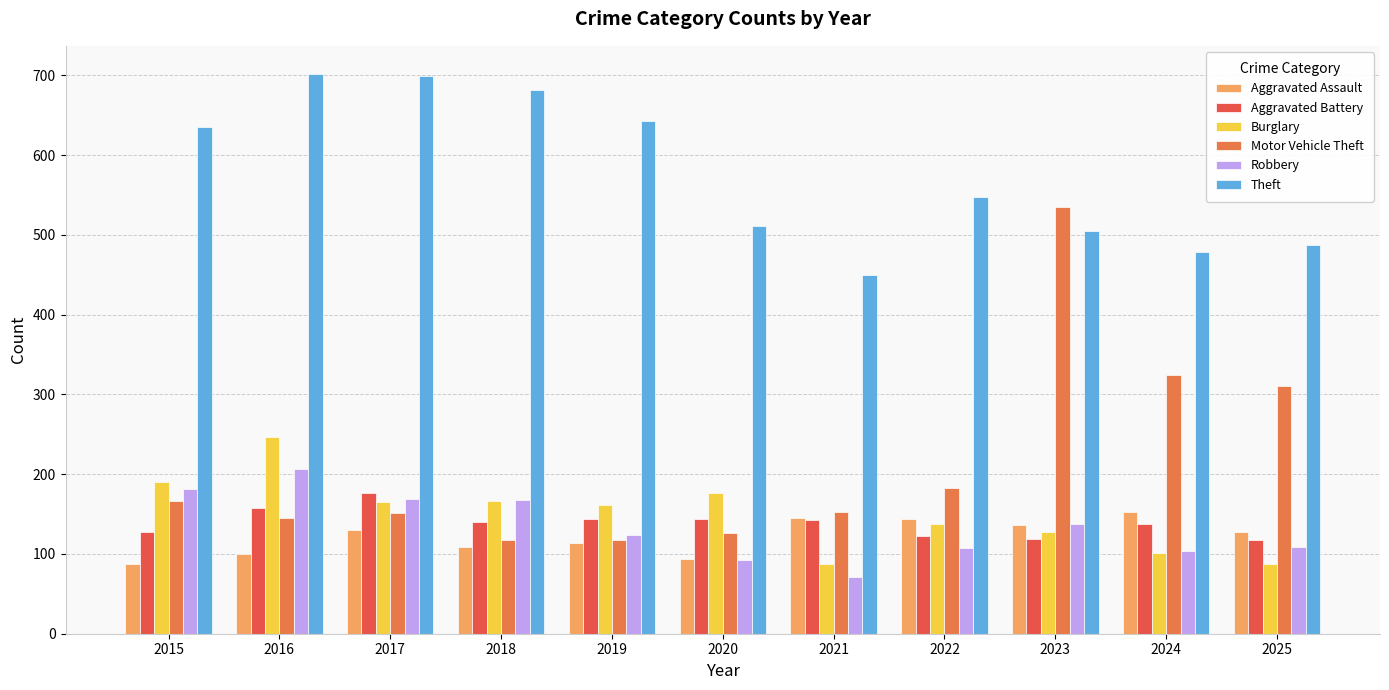

How many categories are shown in the chart?

11